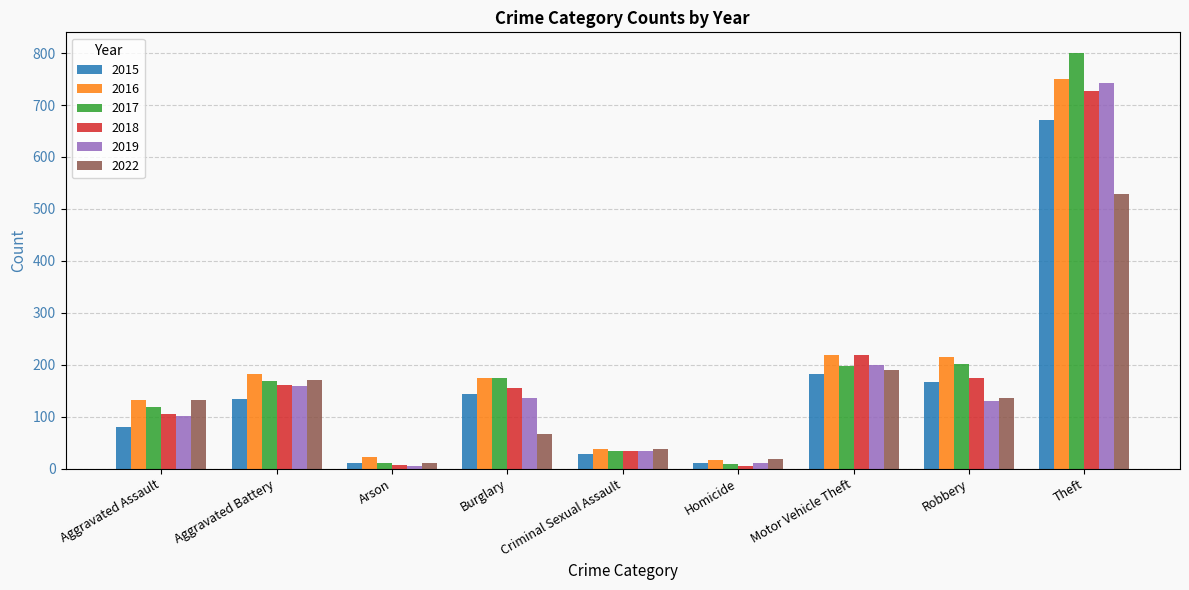

What is the difference between the 2015 values at Criminal Sexual Assault and Aggravated Assault?

53